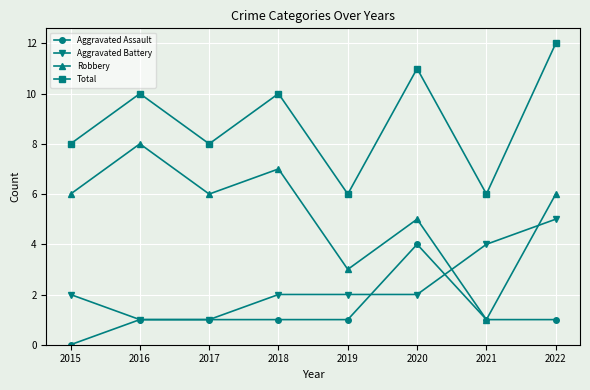

Is it true that Aggravated Battery equals 5 at 2022?

True